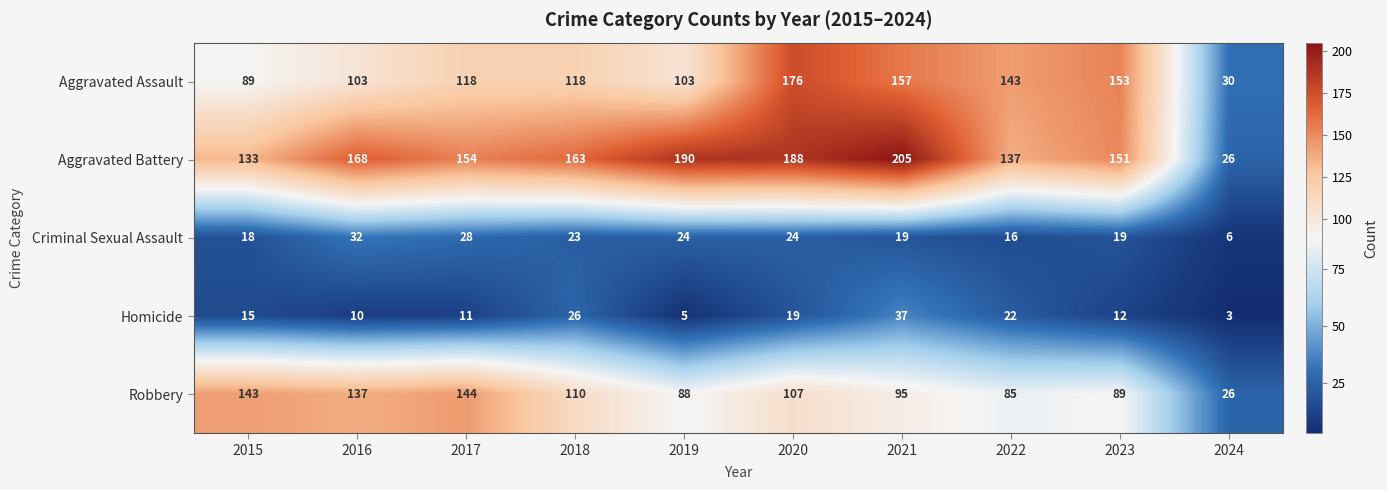

At which label is Robbery closest to 85?

2022